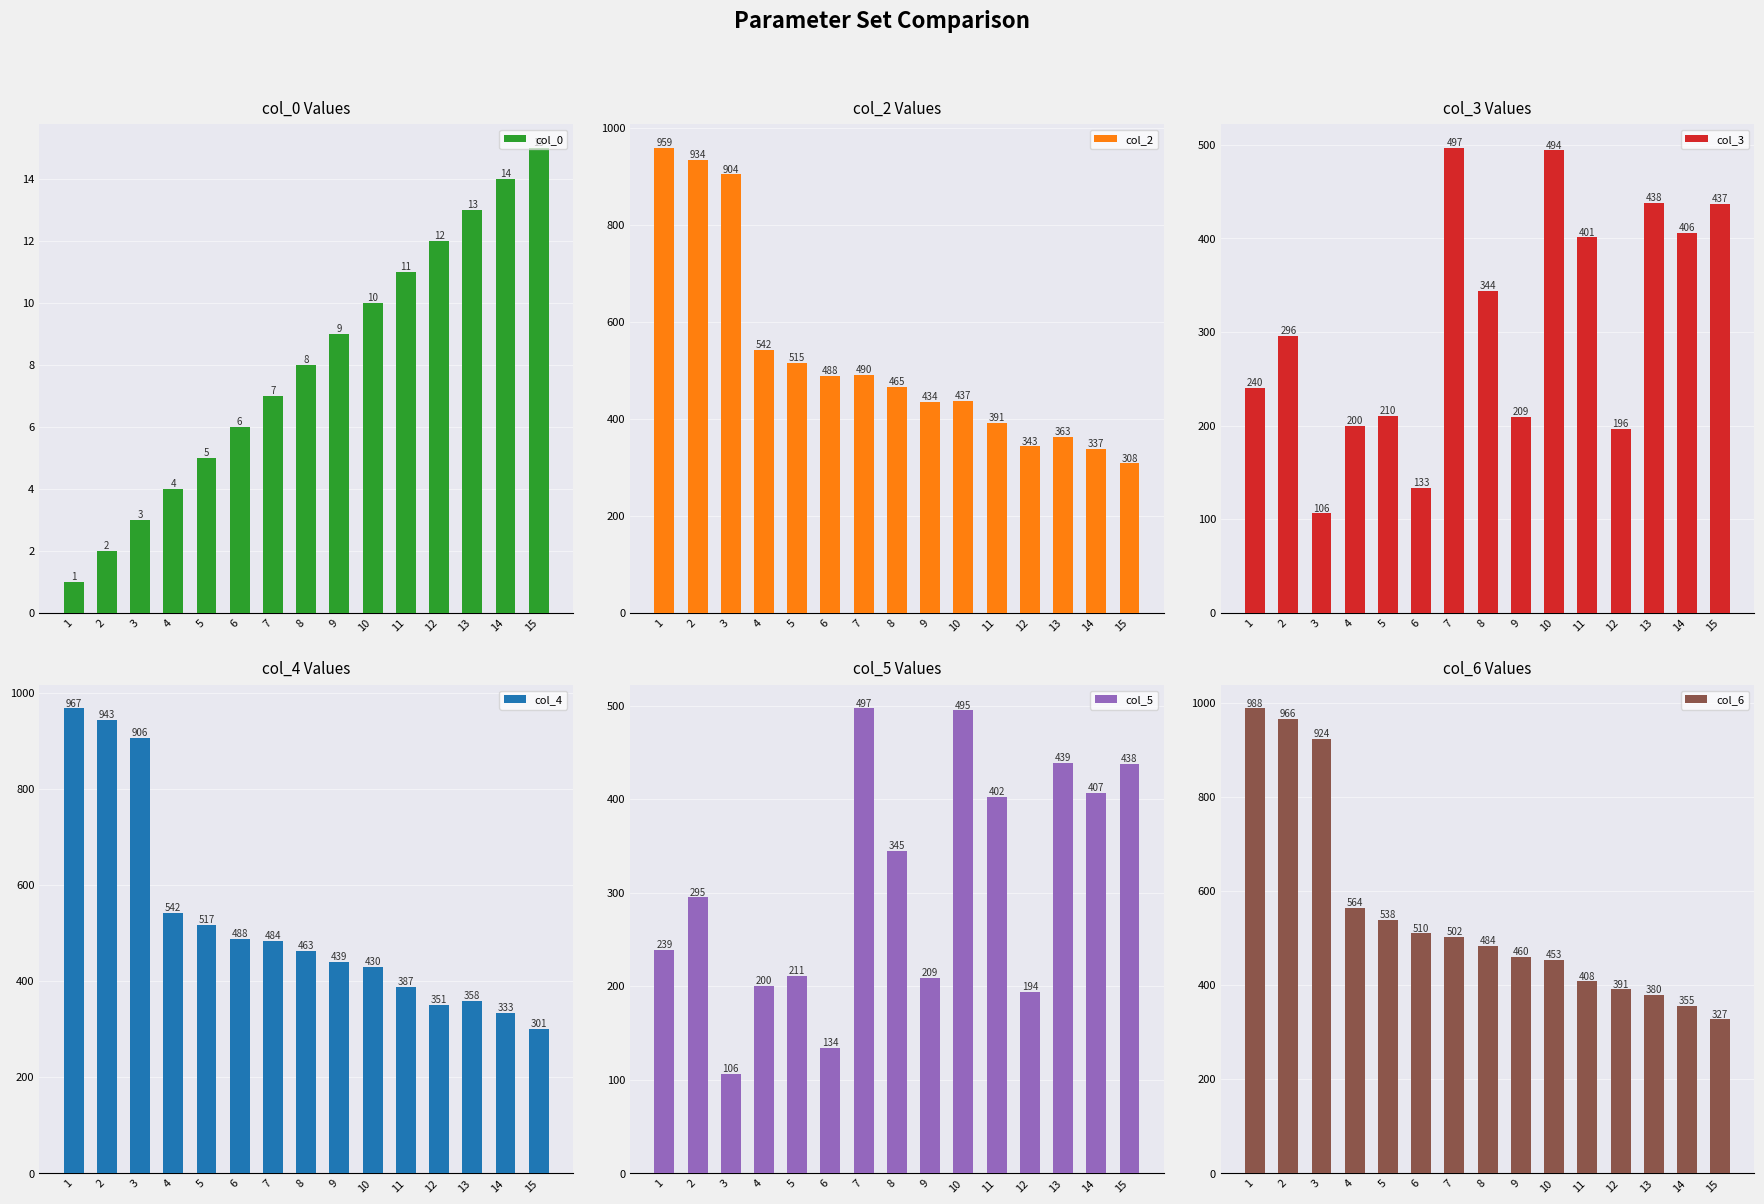

How many distinct data groups are displayed?

6